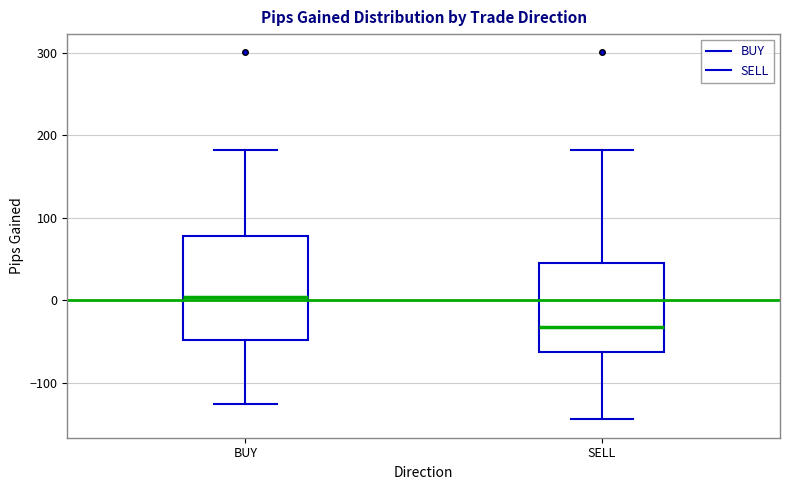

Reading left to right, read every box against the y-axis: the position of its median line, the range the box covers, and the ends of its whiskers. The values are not printed on the chart, so give them approximately, as read against the axis.

BUY: median 0, box -50 to 80, whiskers -130 to 180
SELL: median -30, box -60 to 50, whiskers -140 to 180